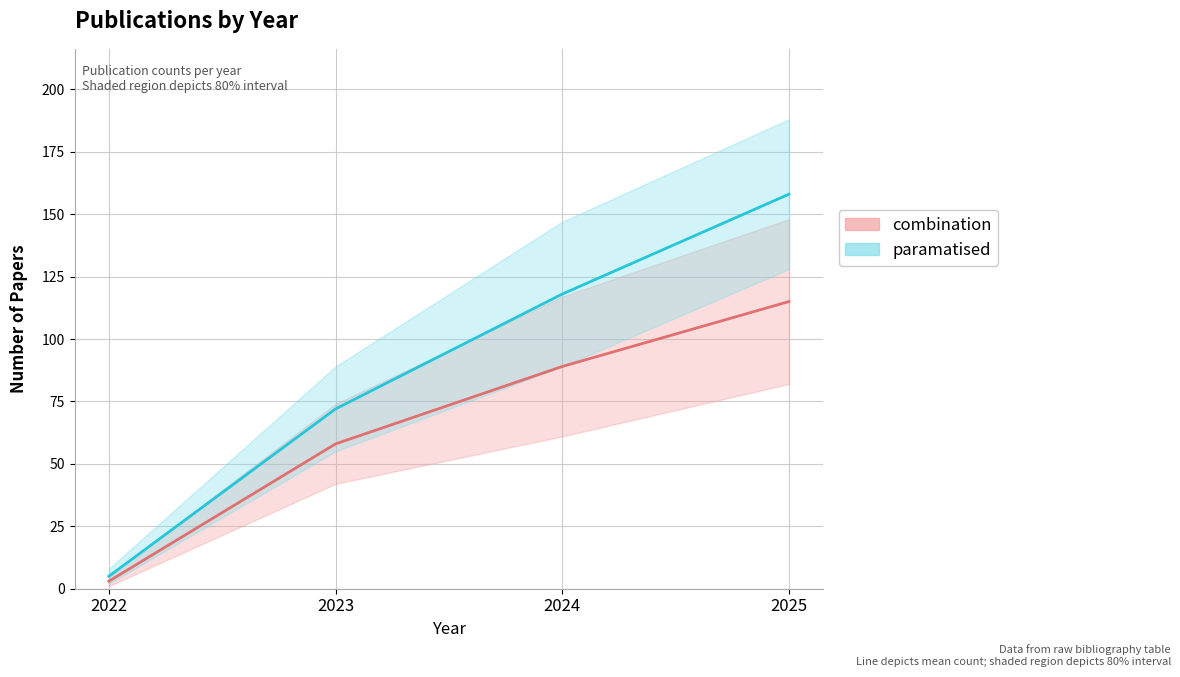

Is it true that paramatised equals 3 at 2022?

False